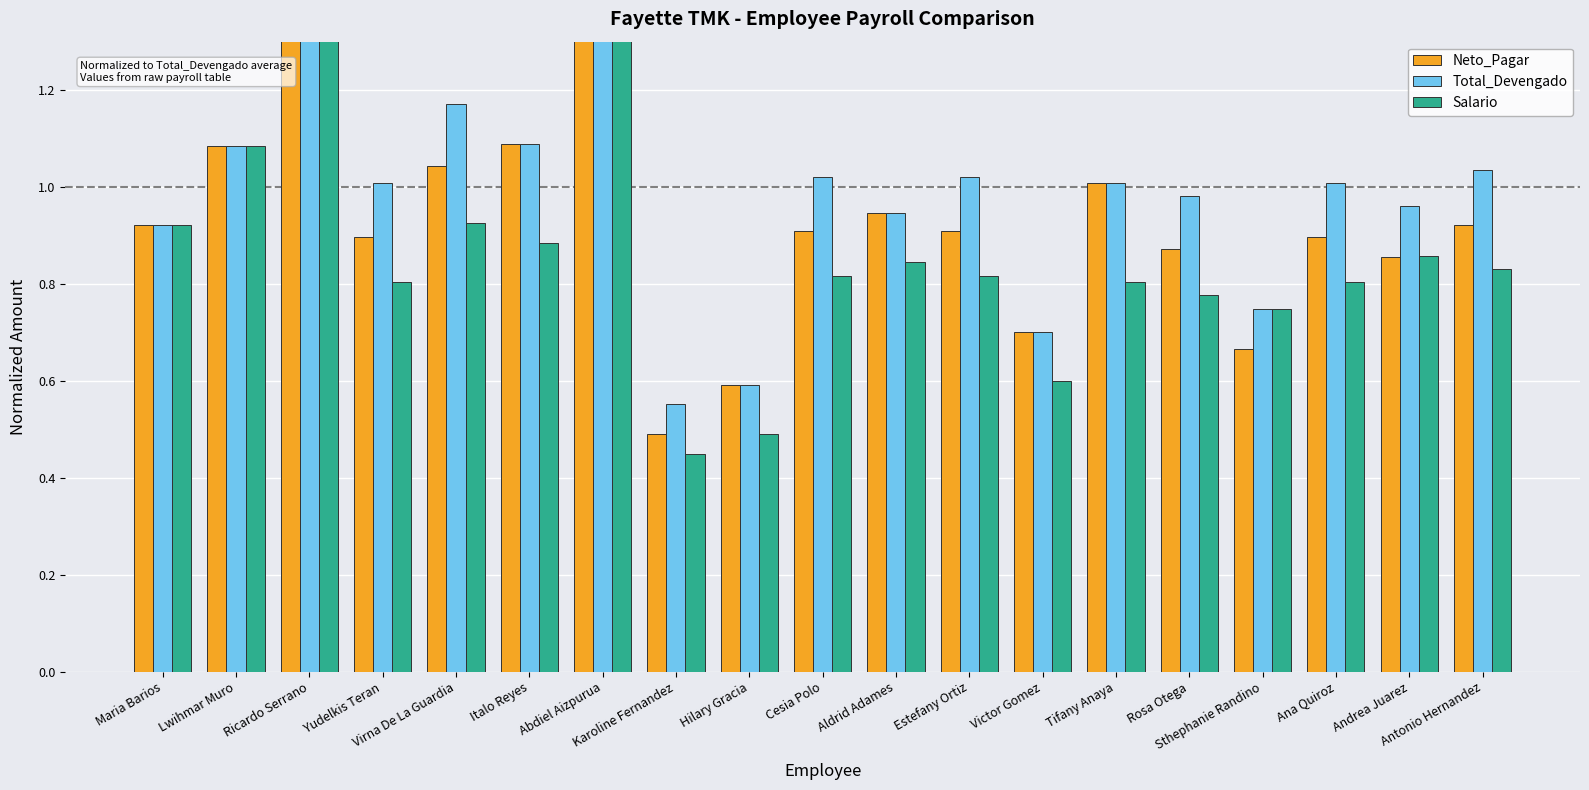

What is the total value across all series at Lwihmar Muro?

3.3